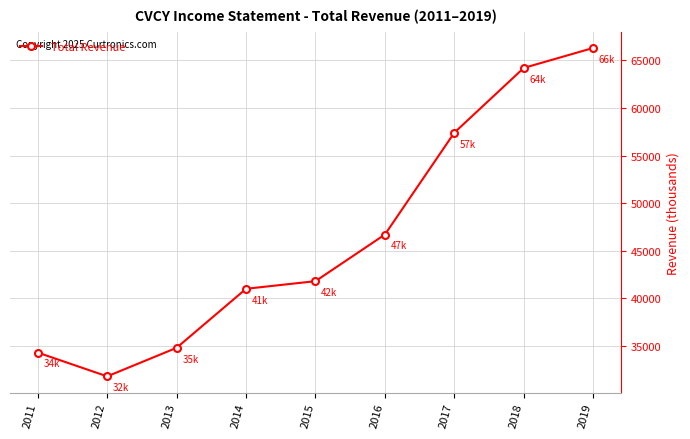

How many lines are shown in the chart?

1